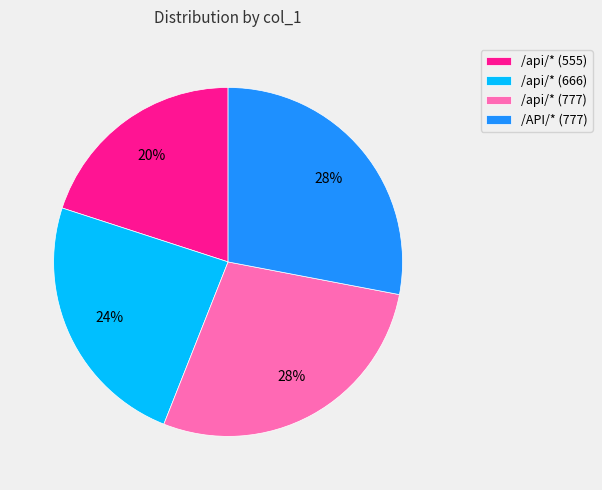

Does /api/* (666) represent more than half of the total?

No